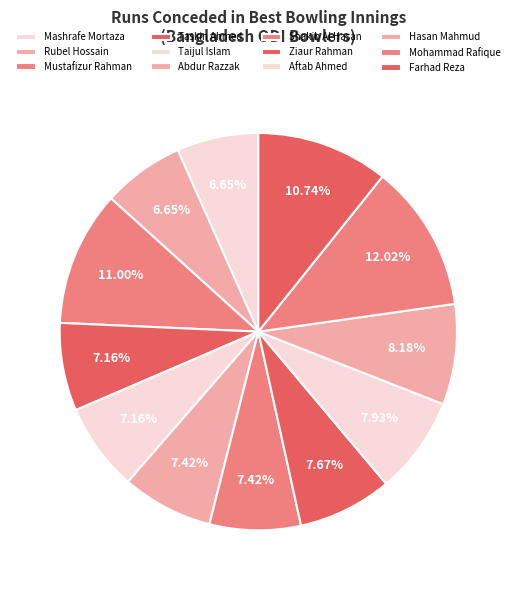

To the nearest percent, what portion does Aftab Ahmed represent?

8%